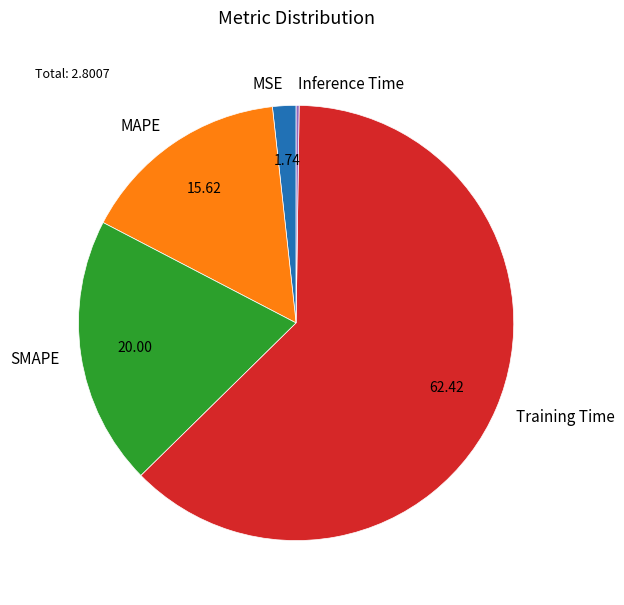

Approximately how many times larger is the value at MAPE compared to Training Time?

0.3